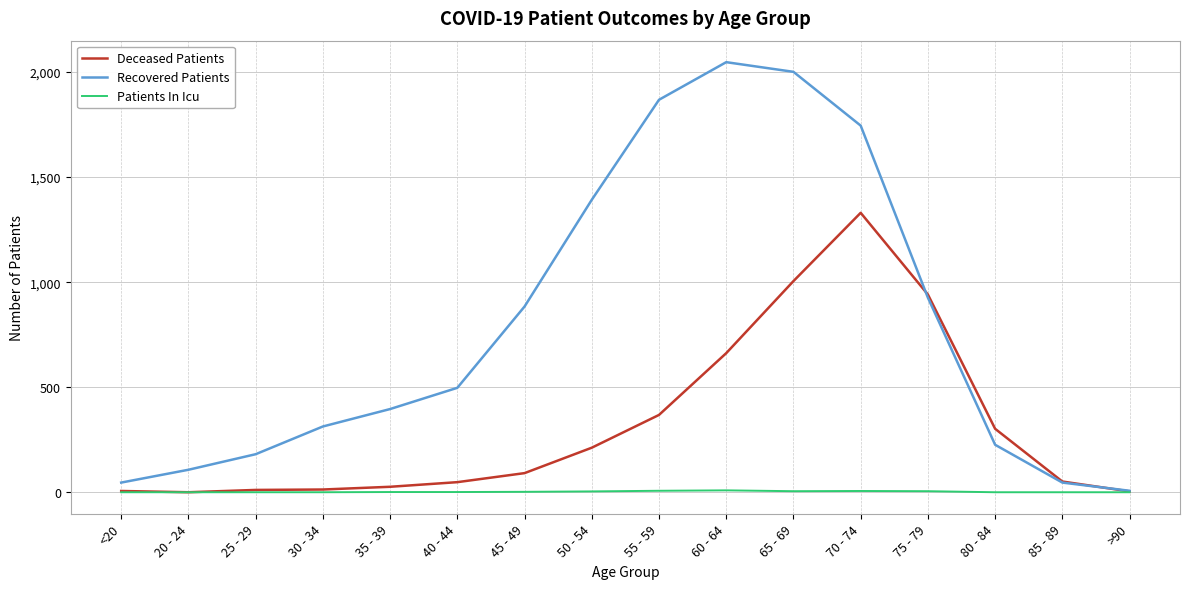

Is the value of Recovered Patients at 20 - 24 greater than the value of Deceased Patients at 80 - 84?

No